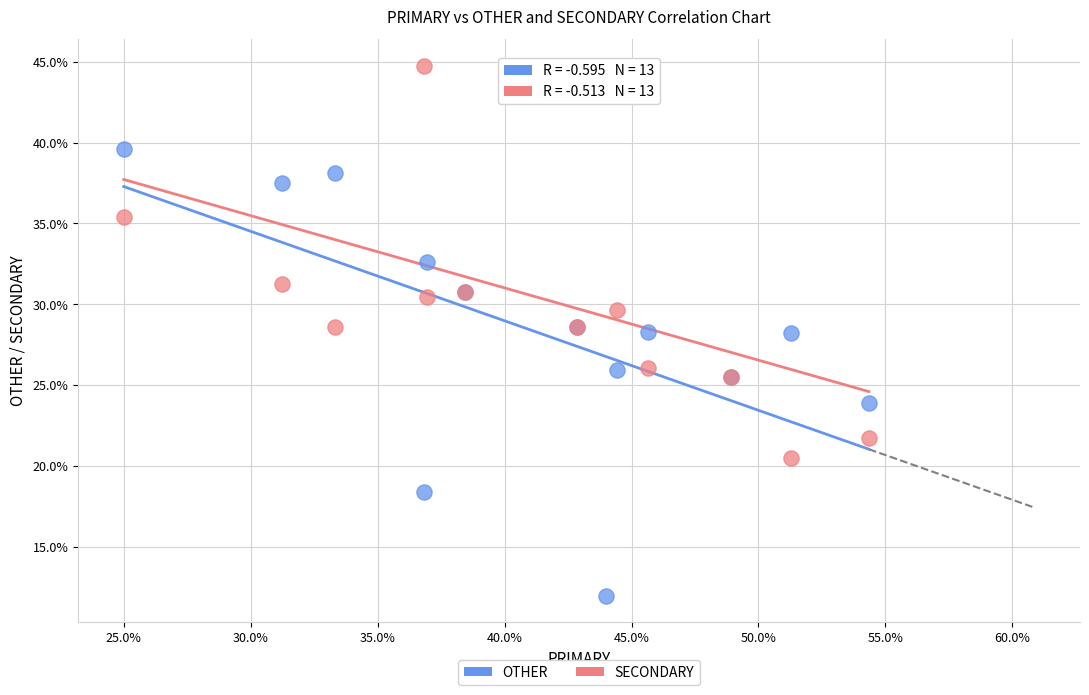

Which series has the largest Y range (max minus min)?

OTHER